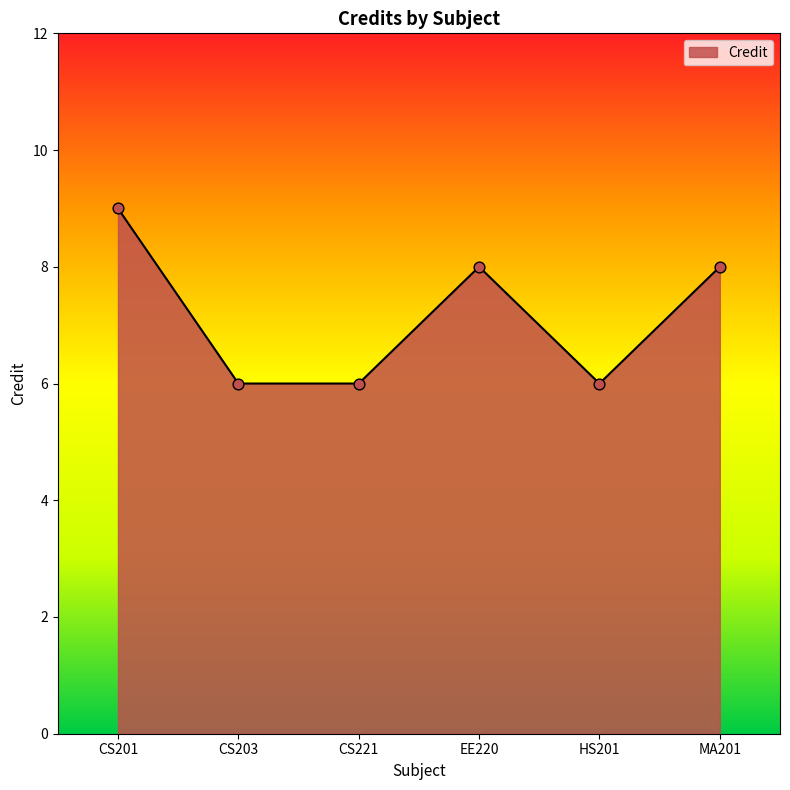

Approximately how many times larger is the value at EE220 compared to MA201?

1.0